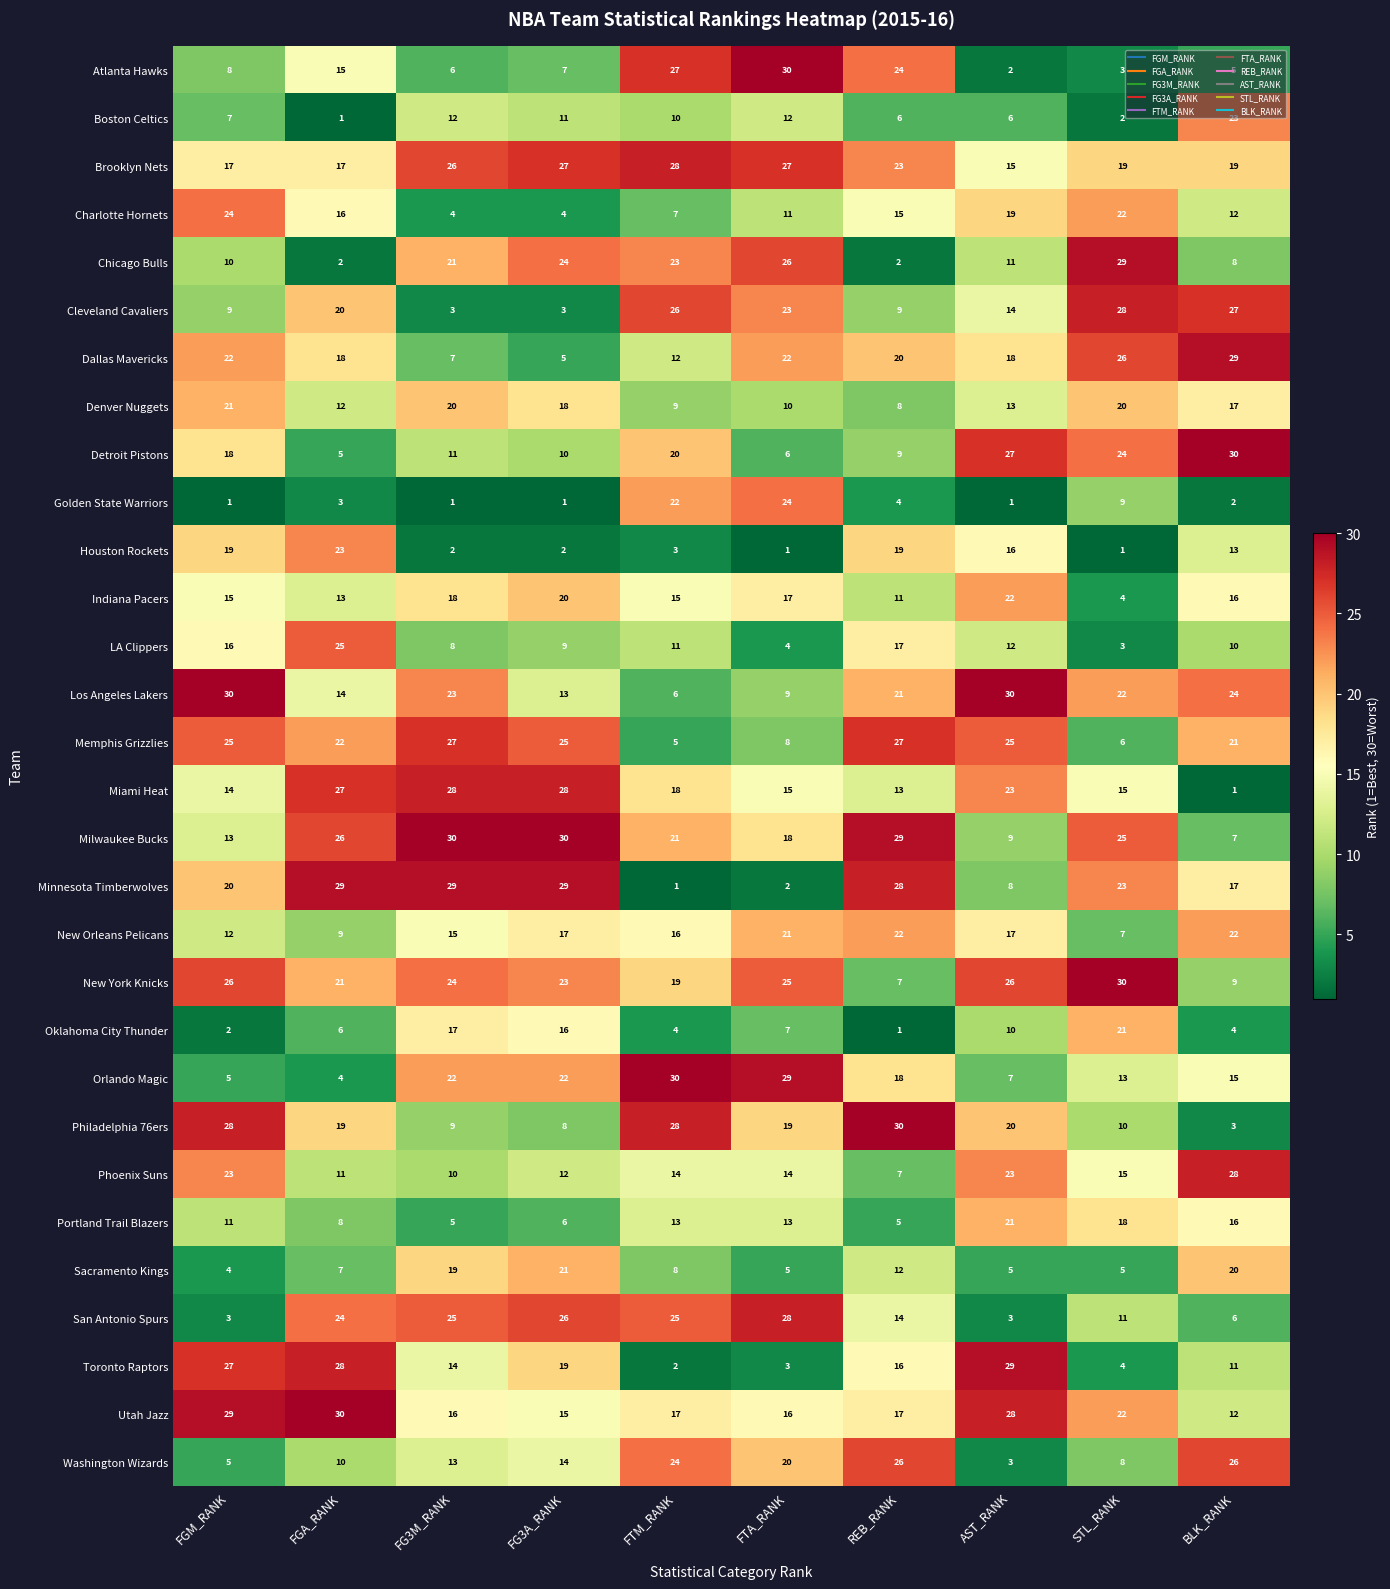

The Golden State Warriors series shows 1 at FG3M_RANK. True or false?

True